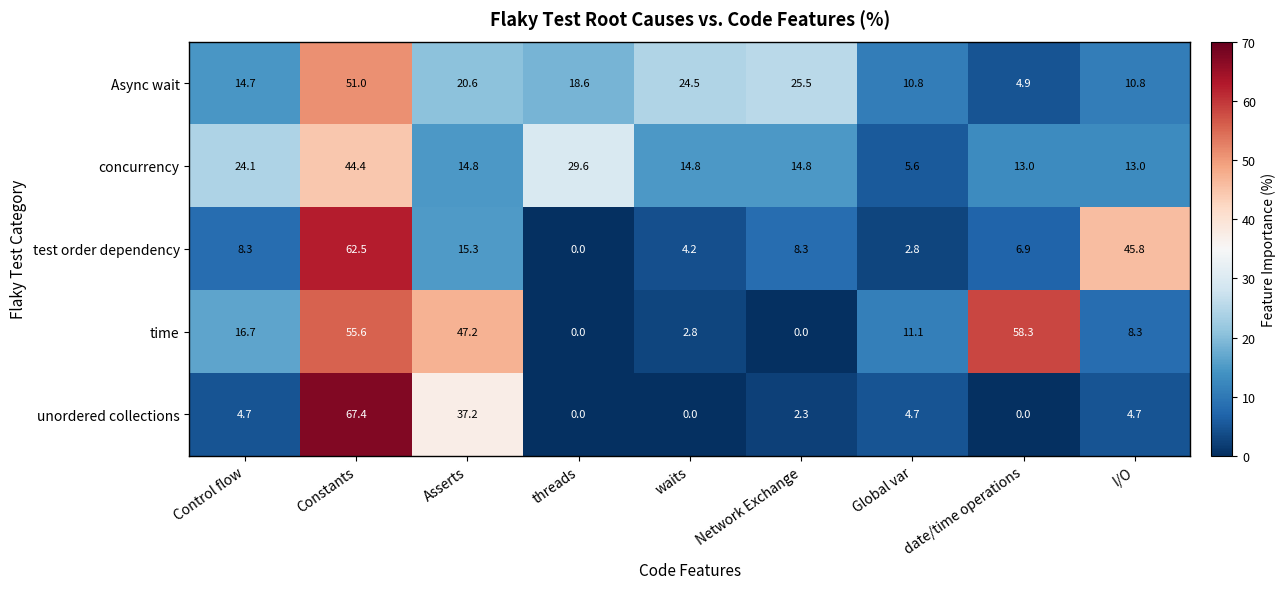

Rank the series at Asserts from lowest to highest value.

concurrency, test order dependency, Async wait, unordered collections, time